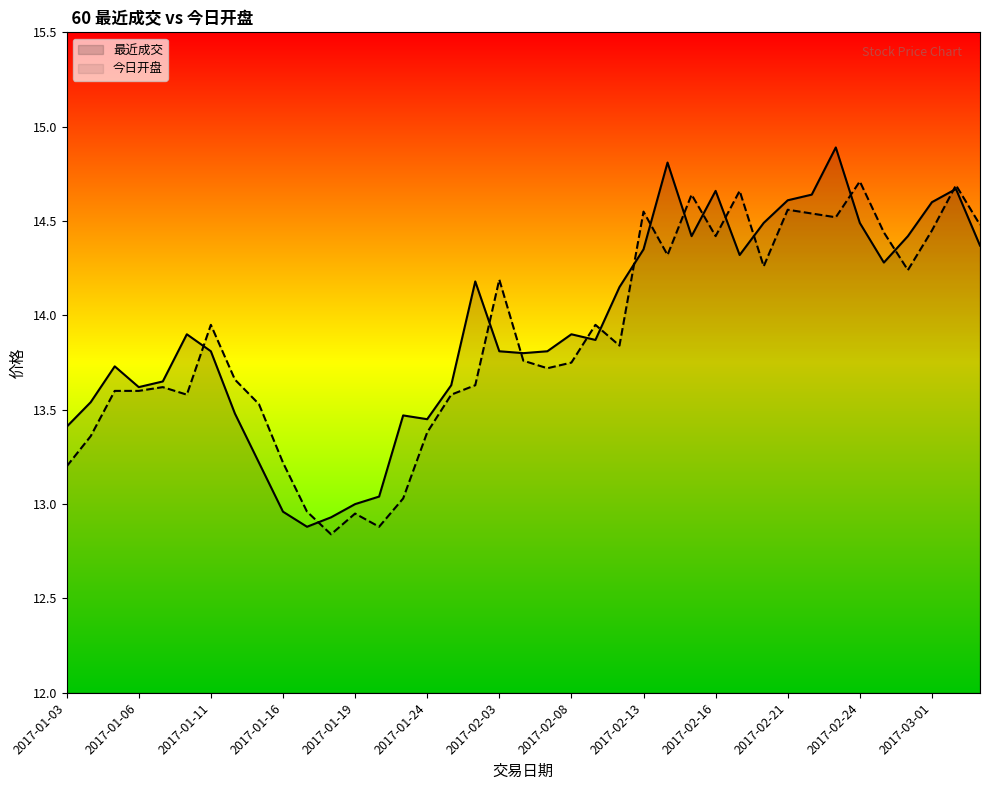

How many lines are shown in the chart?

2